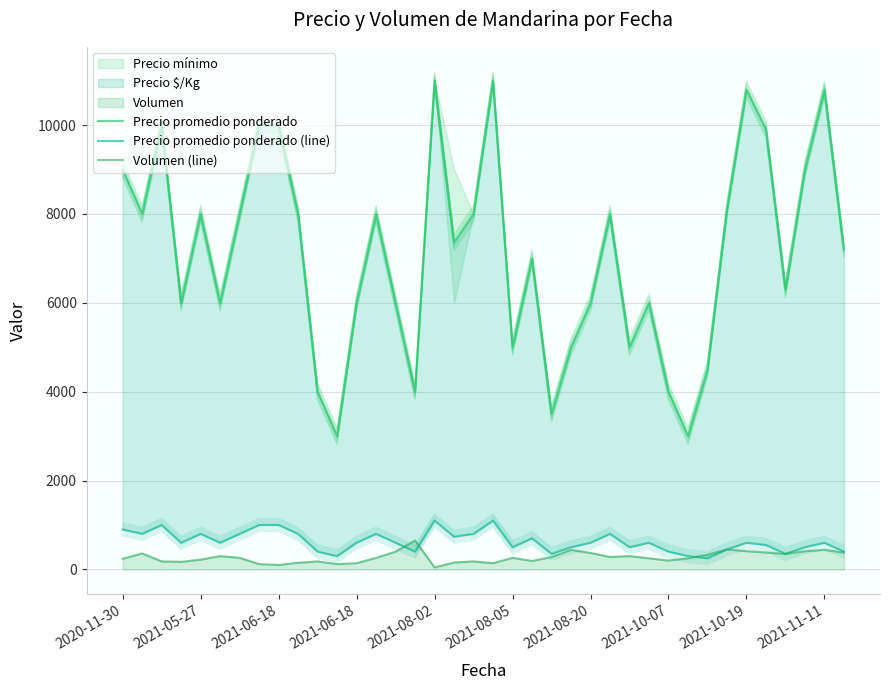

What is the difference between the maximum and minimum values in the Precio promedio ponderado series?

8000